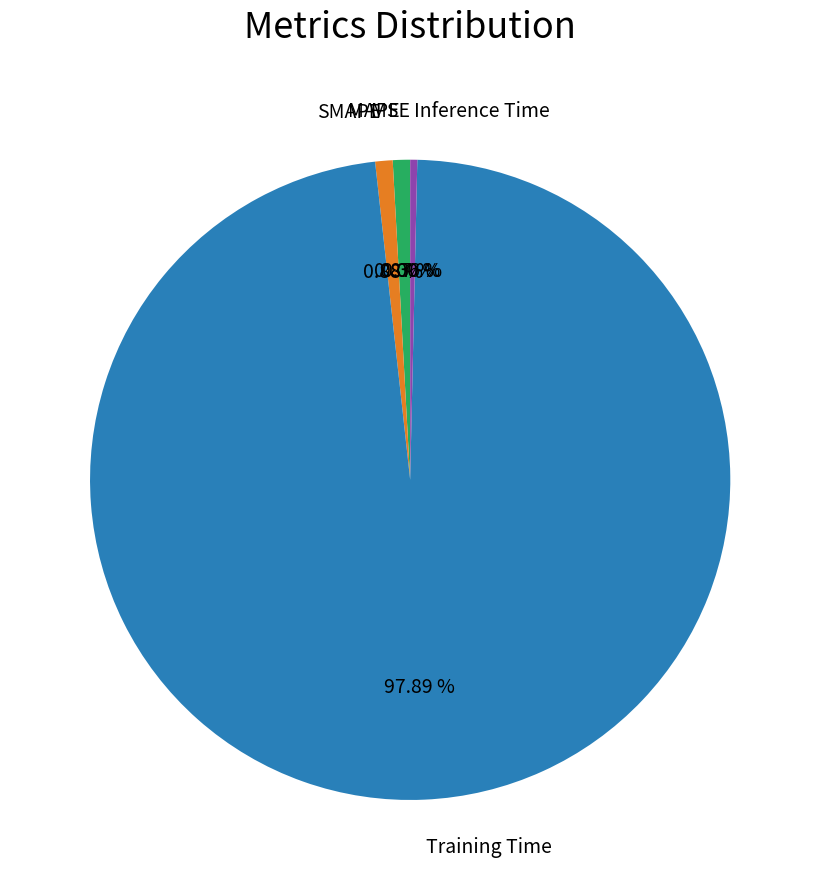

Does Training Time represent more than half of the total?

Yes